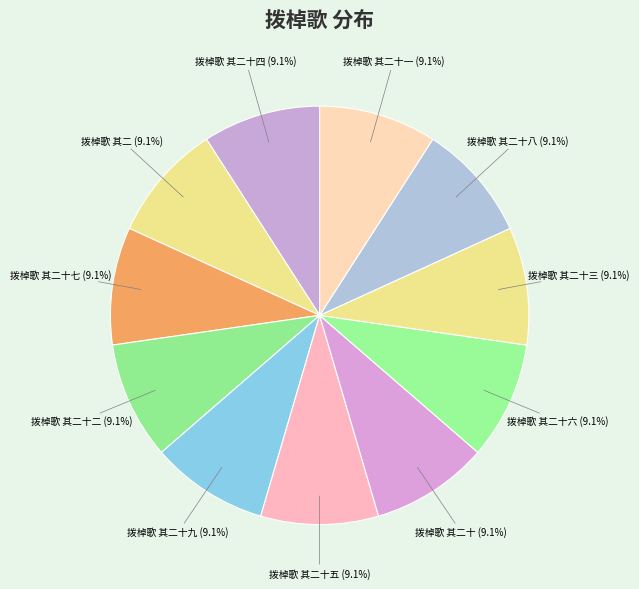

How many slices are in this pie chart?

11